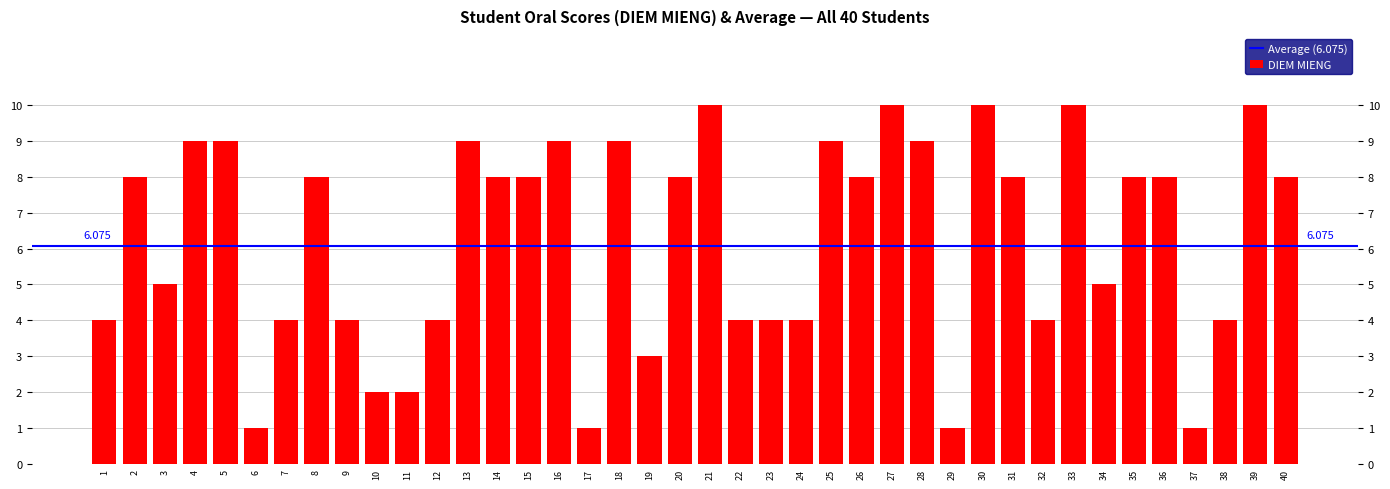

Where does the data first go above 8?

4